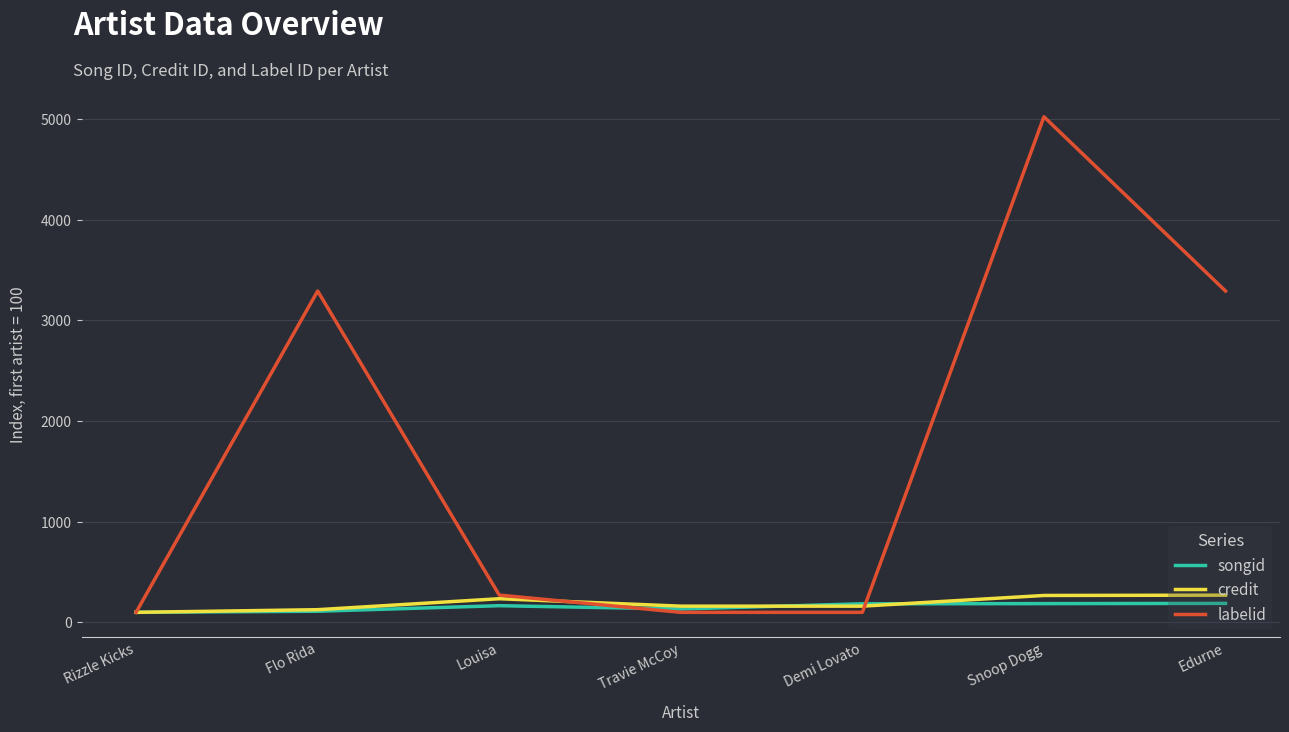

What is the highest value of the labelid series?

5022.7